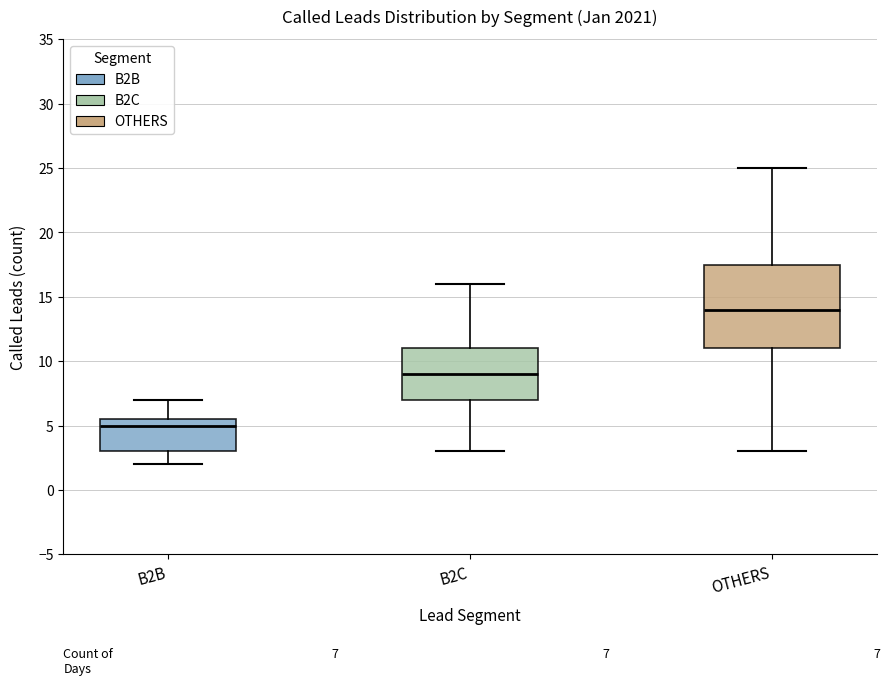

Comparing the boxes themselves (not the whiskers), which one is the tallest?

OTHERS